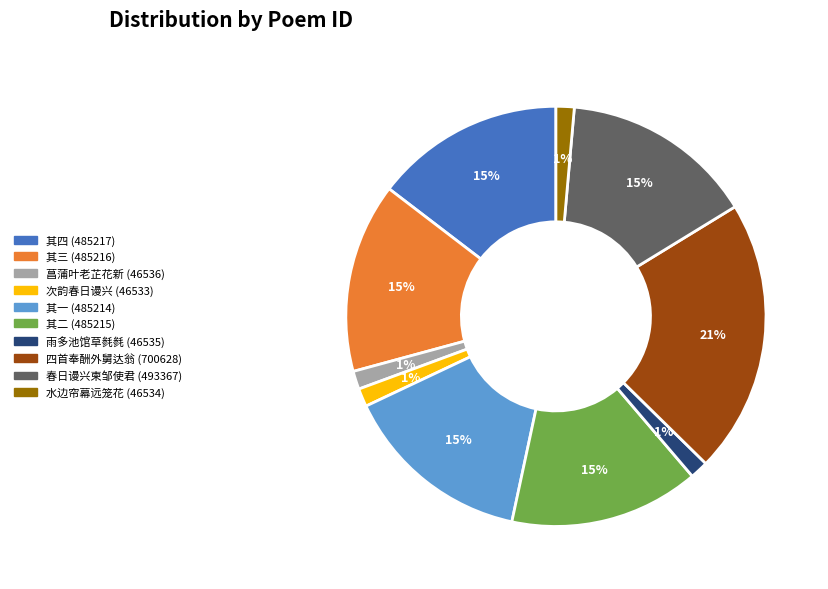

To the nearest percent, what is the average slice percentage?

10%